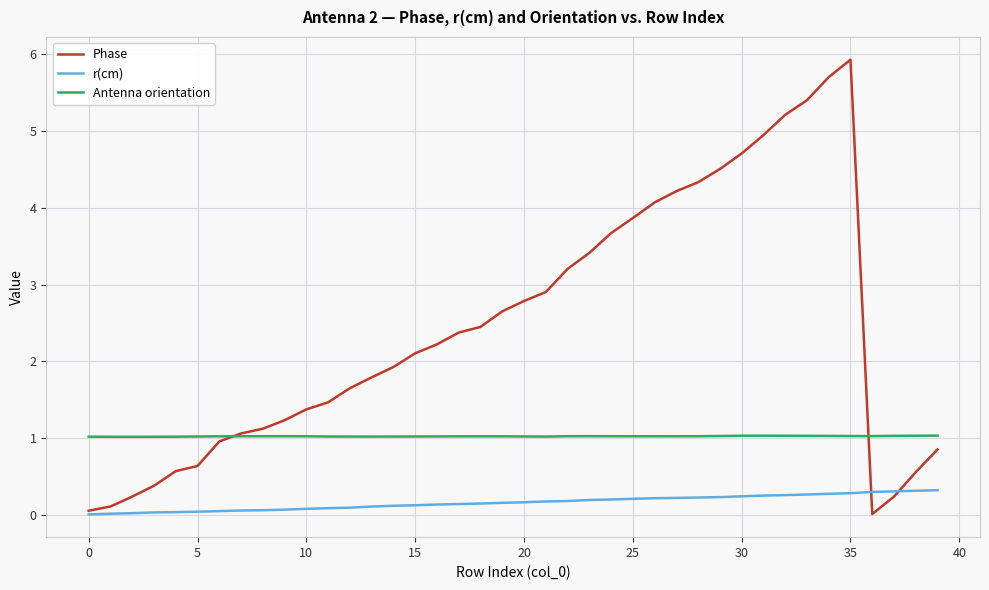

True or false: r(cm) and Antenna orientation intersect in this chart.

False